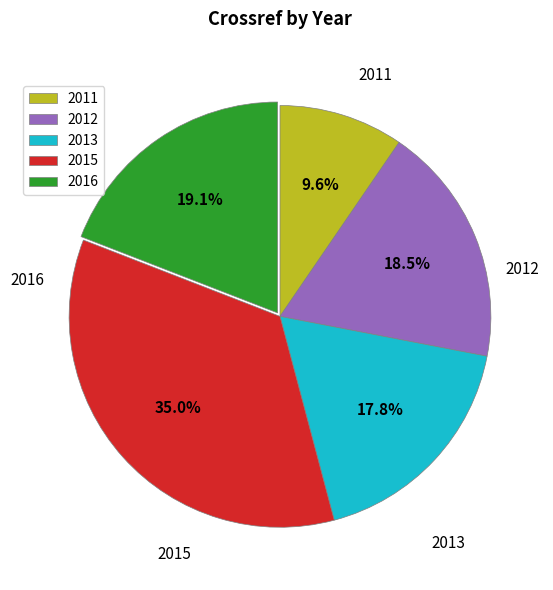

What is the ratio of the value at 2011 to the value at 2012?

0.5